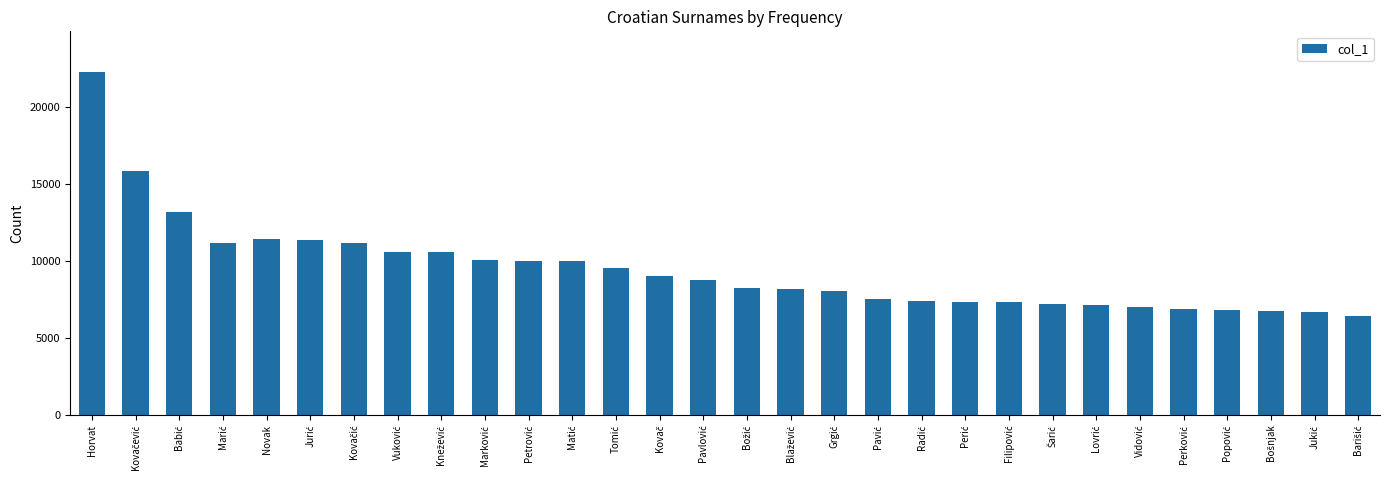

What is the sum of all values?

283592